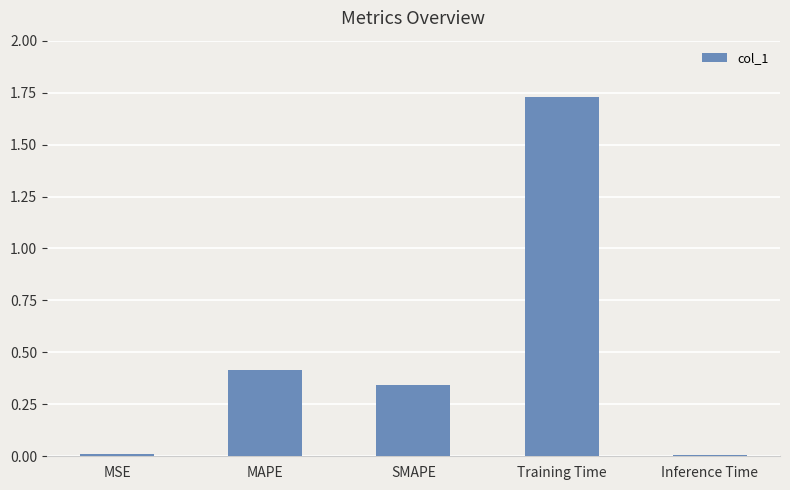

What position from the left is SMAPE?

3